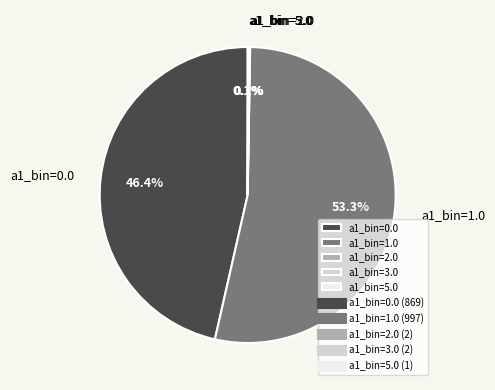

What is the largest slice in the pie chart?

a1_bin=1.0